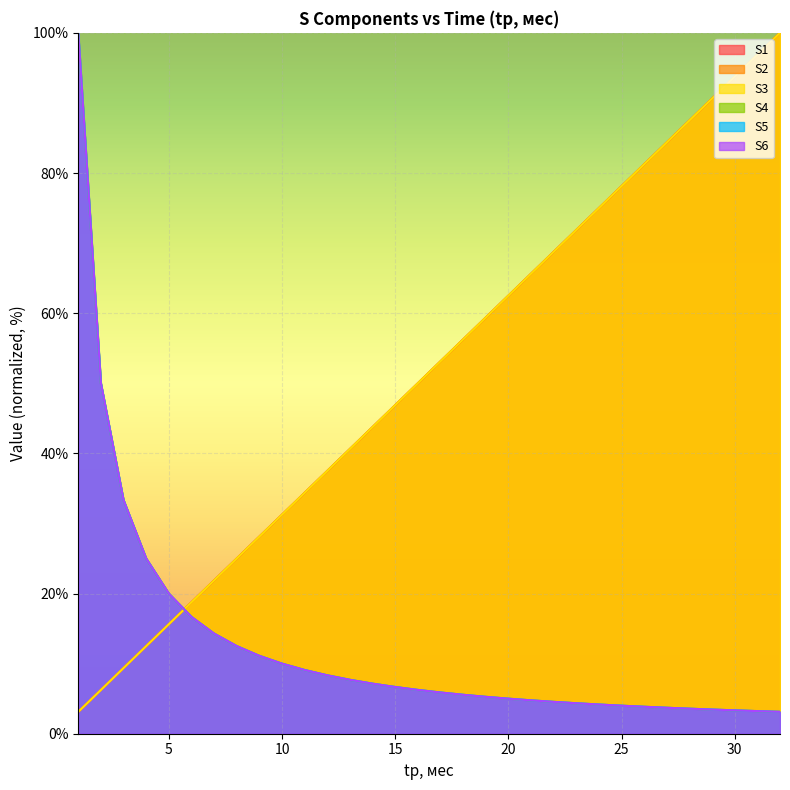

What is the value of the S5 point at the 21st from the left?

4.8